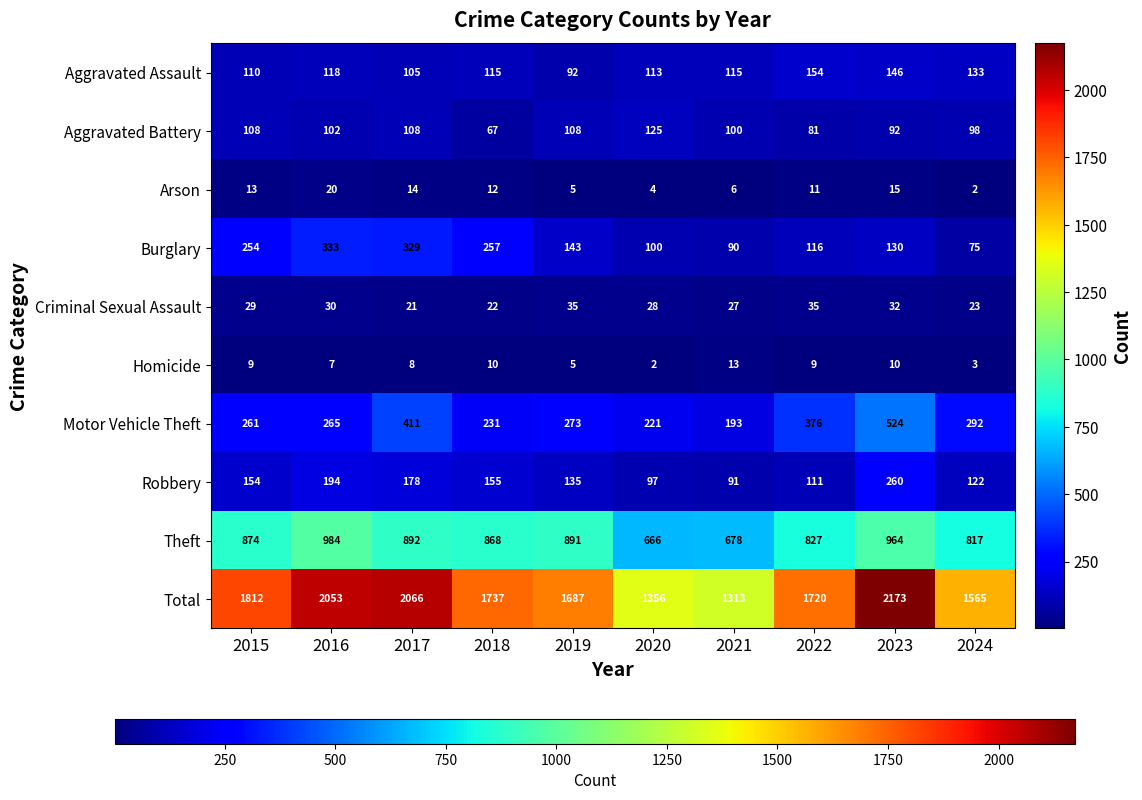

What is the greatest value displayed?

2173